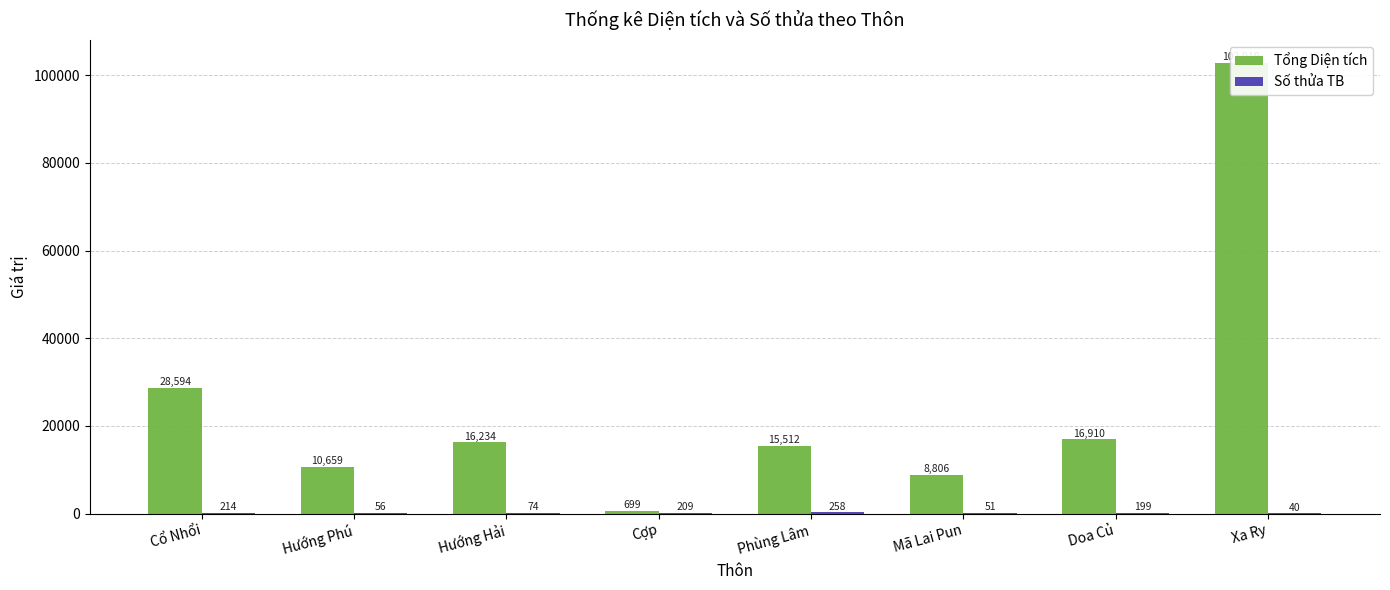

How many groups of bars are there?

8